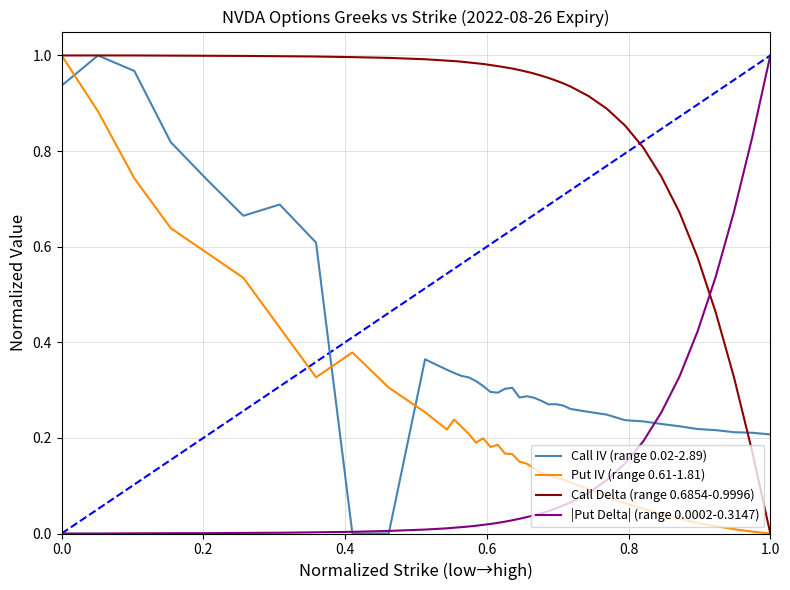

True or false: Call IV (range 0.02-2.89) and Put IV (range 0.61-1.81) cross at least once.

True